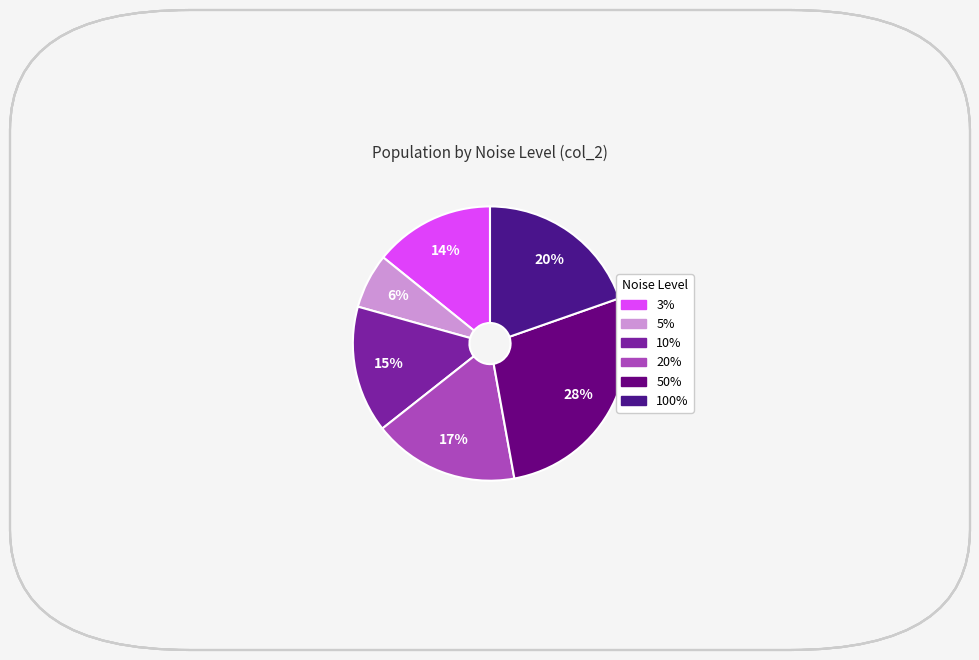

Rank the categories by value from highest to lowest.

50%, 100%, 20%, 10%, 3%, 5%